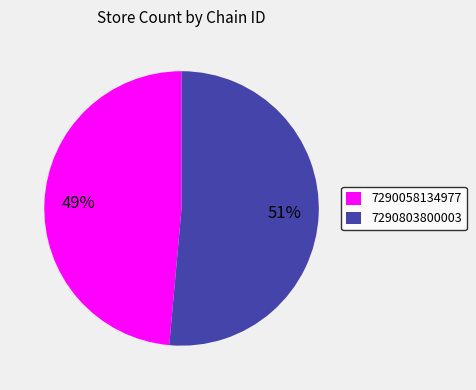

Do 7290803800003 and 7290058134977 together represent more than half of the pie?

Yes